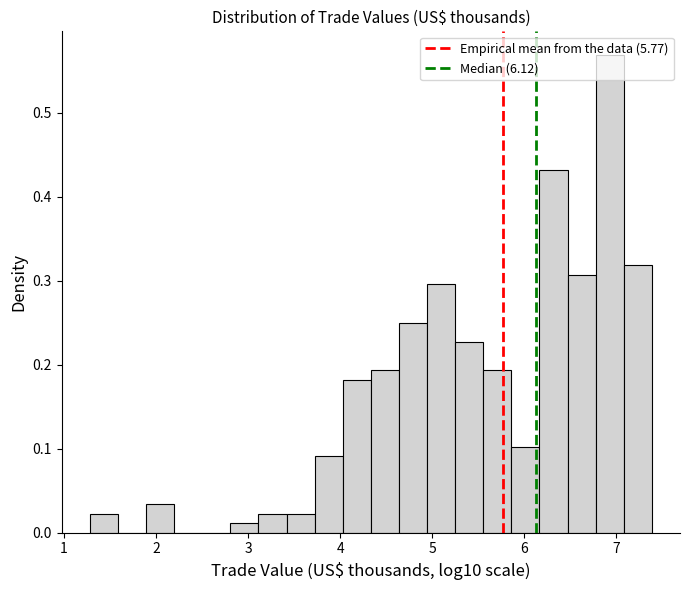

Read against the x-axis, roughly where is the centre of the tallest bar?

6.9